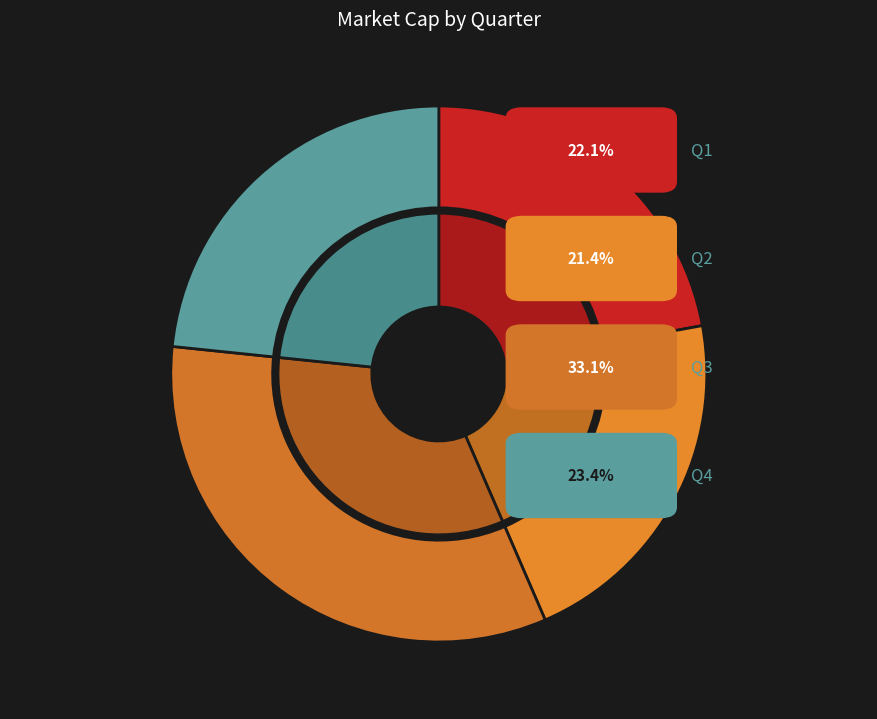

Between Q3 and Q4, which is larger?

Q3